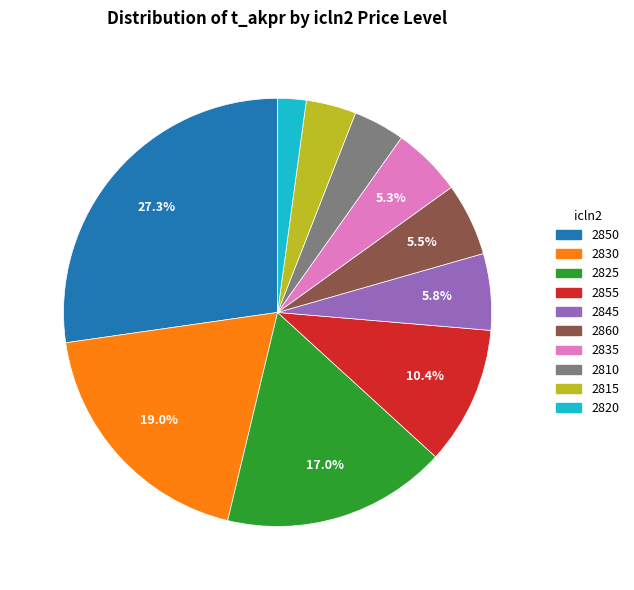

Is there a majority slice in this chart?

No